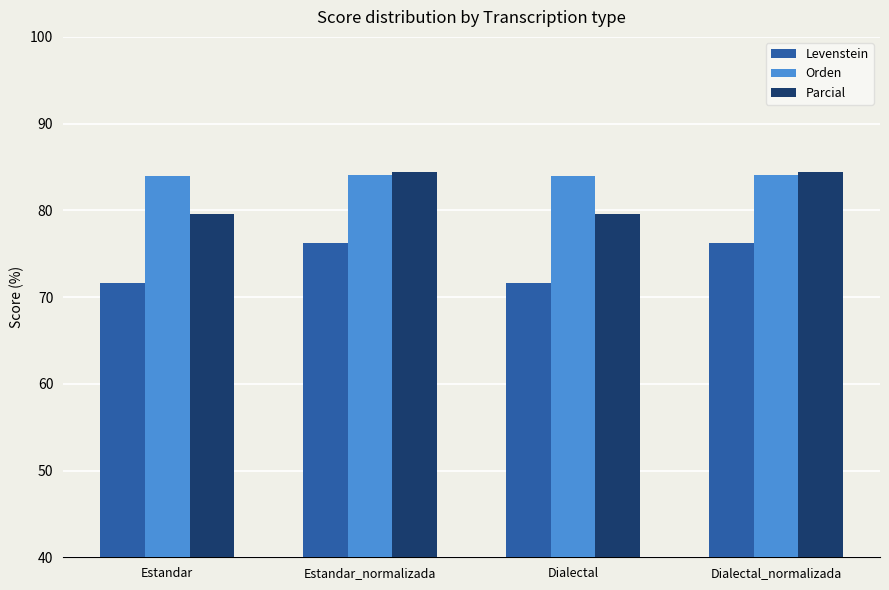

Which series has the largest total across all categories?

Orden